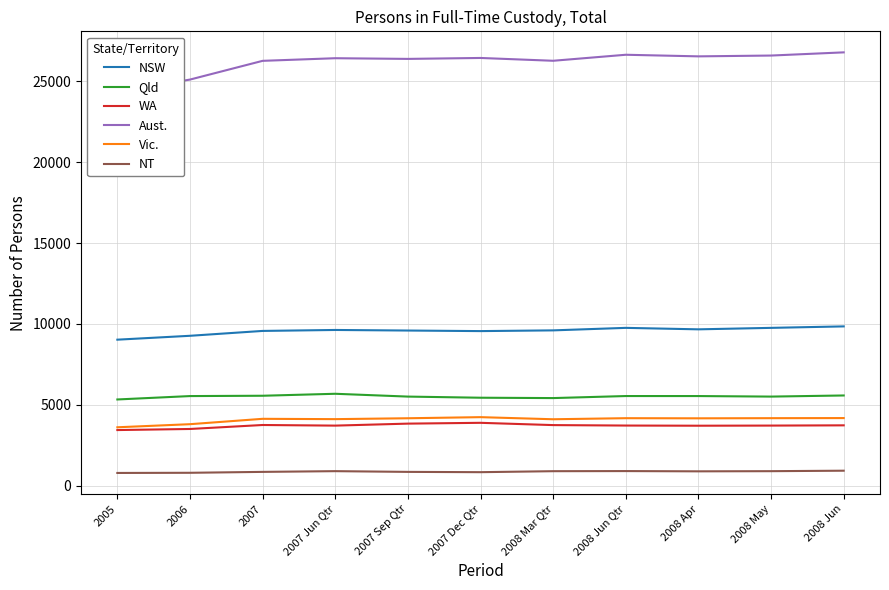

Which category has the highest value in the Vic. series?

2007 Dec Qtr